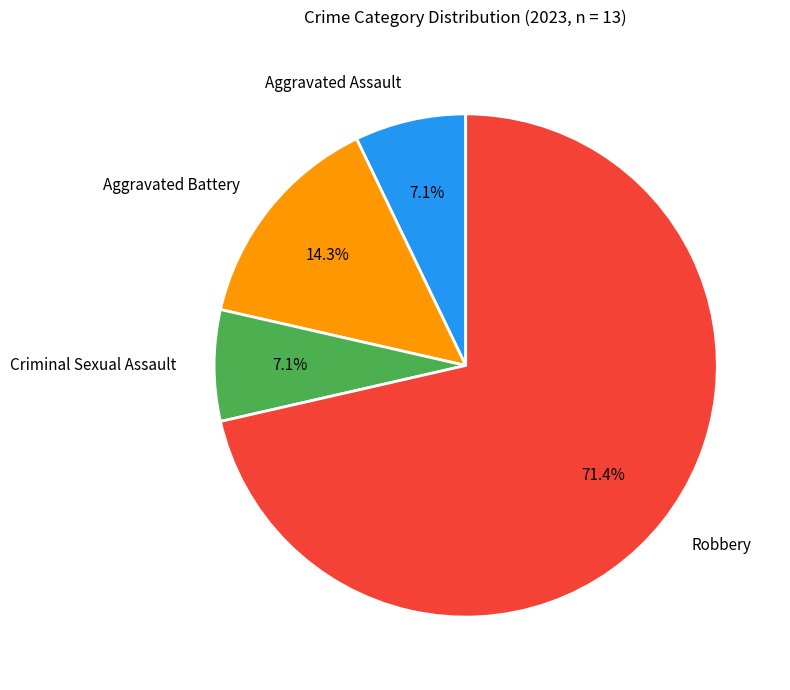

Combined, what portion of the pie is Aggravated Battery and Aggravated Assault?

21.4%